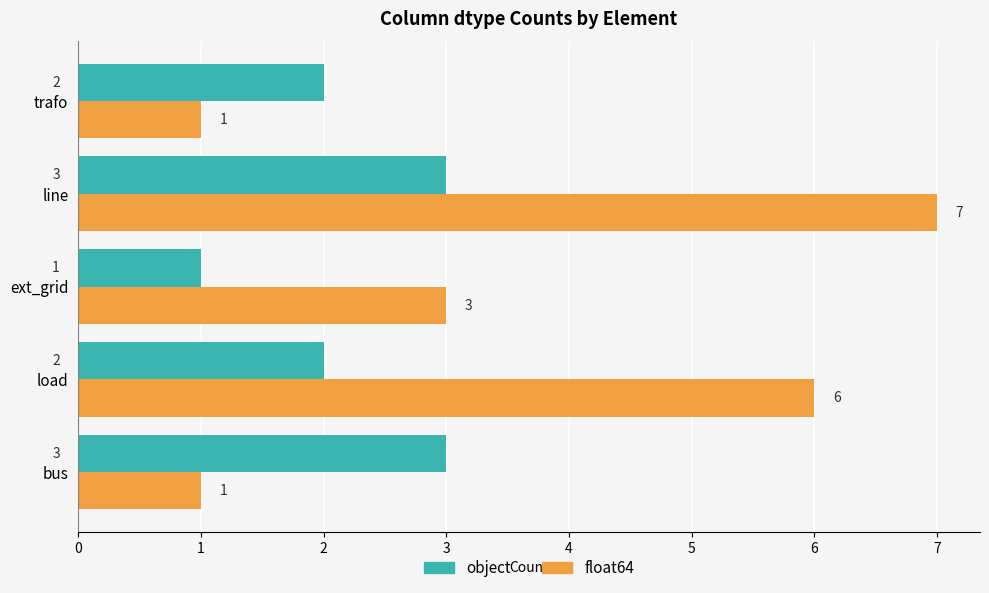

What is the difference between the highest and lowest values at load?

4